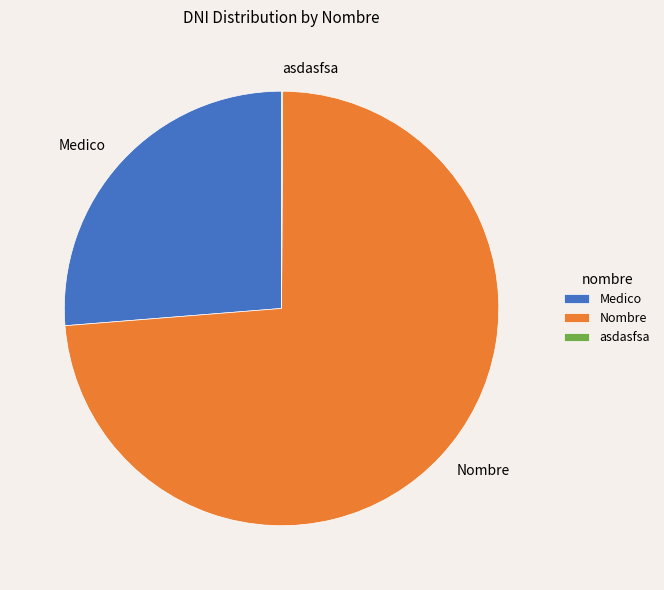

Do Nombre and Medico together represent more than half of the pie?

Yes